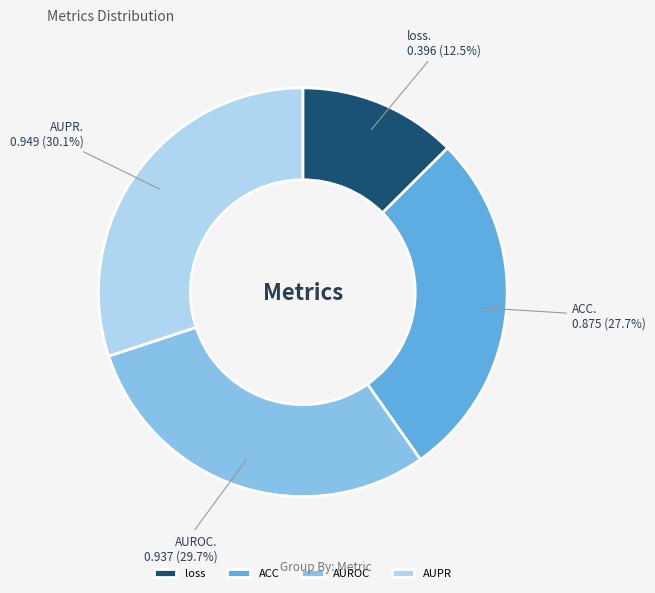

Is there a majority slice in this chart?

No